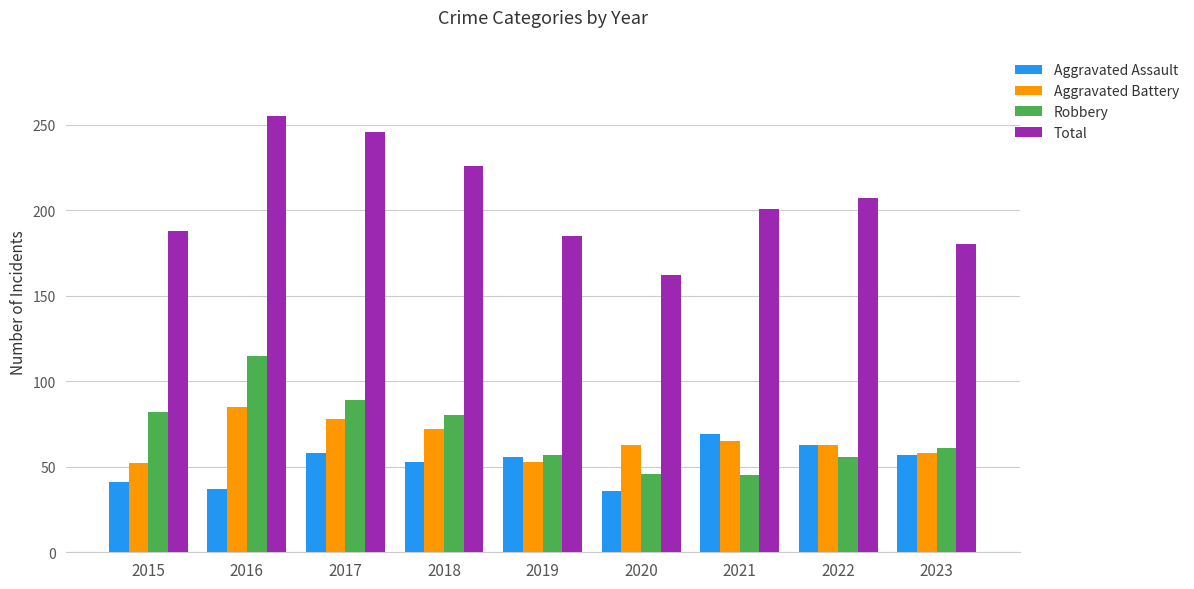

Which series has the largest total across all categories?

Total